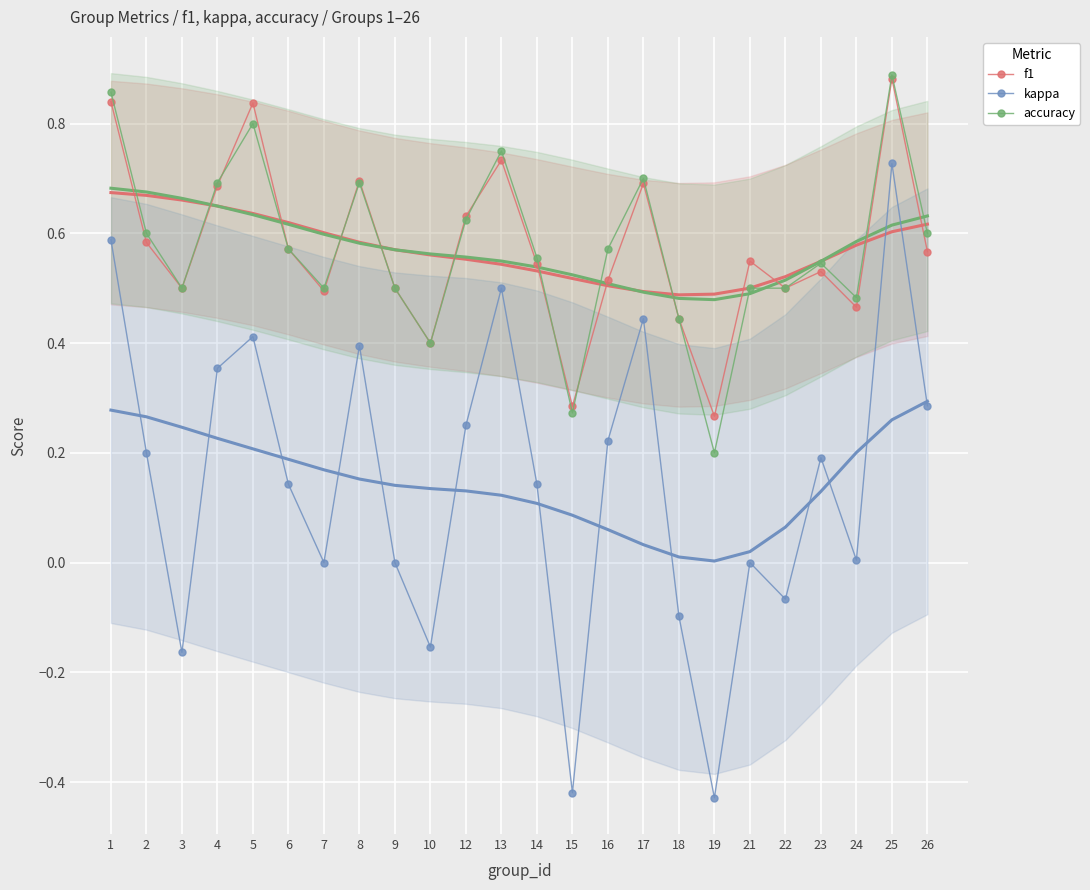

How many interior local peaks does the kappa series have?

7